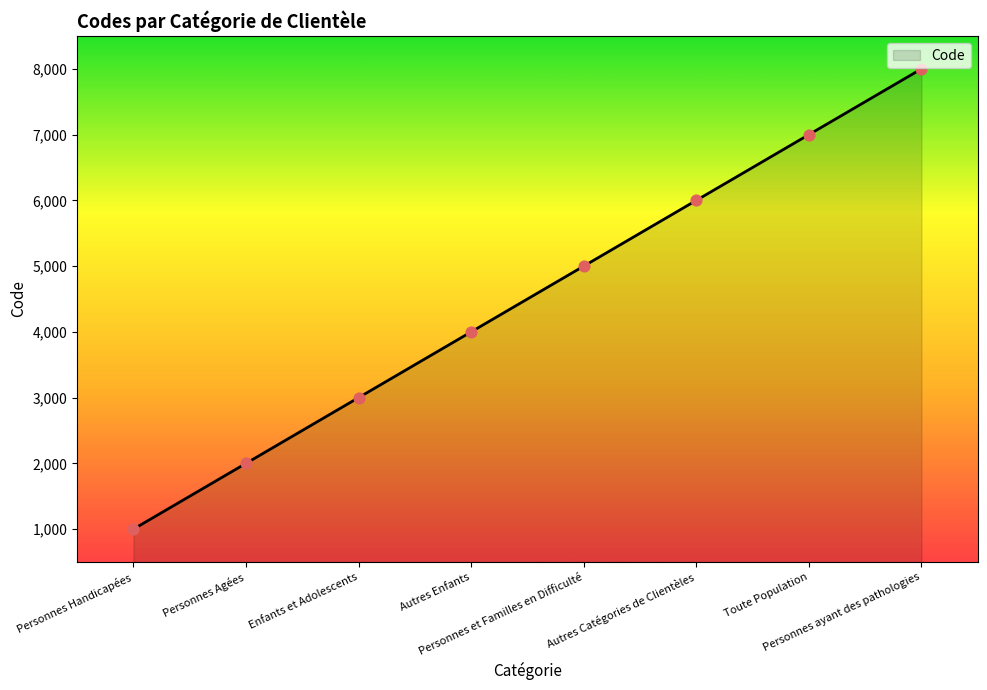

Between Toute Population and Autres Enfants, which is larger?

Toute Population